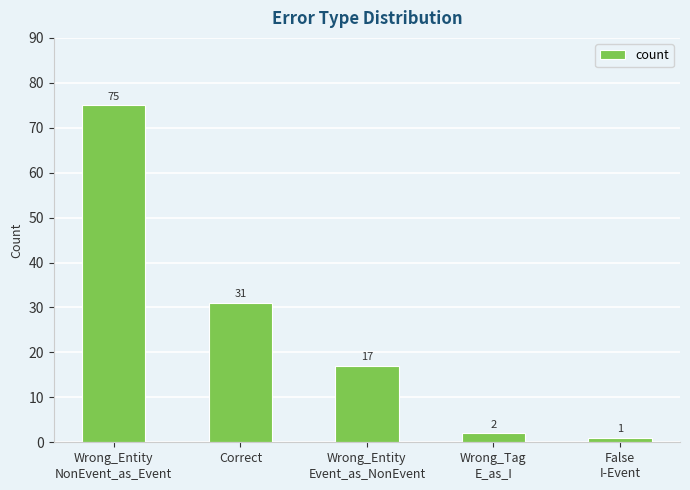

Approximately how many times larger is the value at Wrong_Entity
Event_as_NonEvent compared to Correct?

0.5